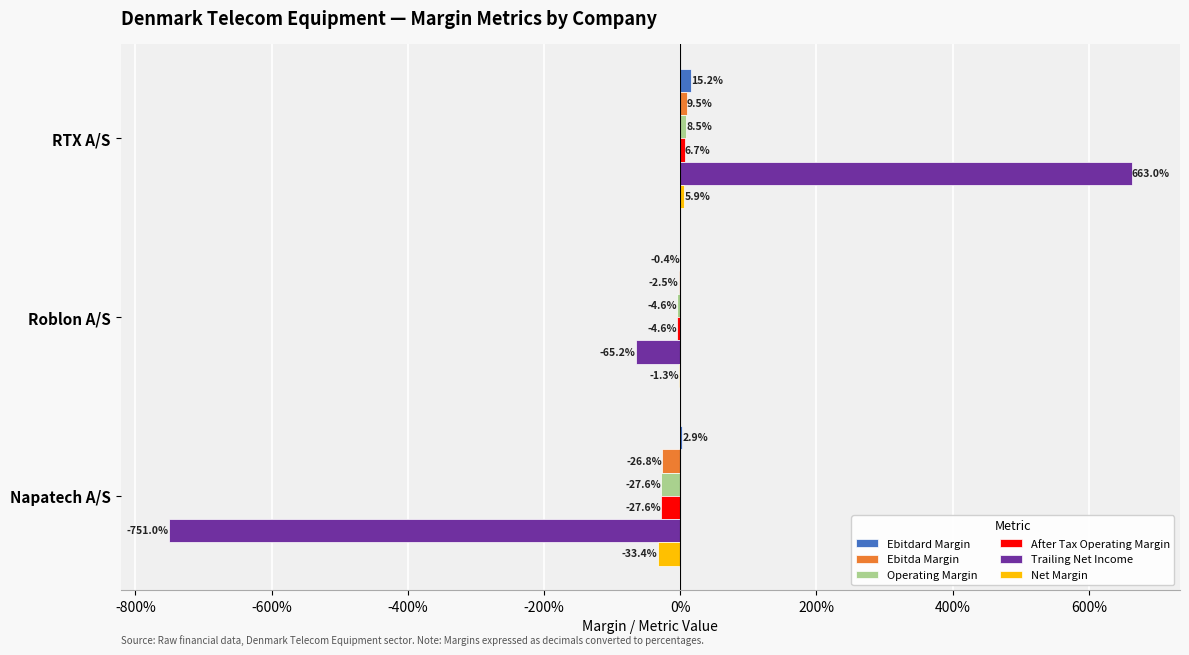

Reading left to right, what are all the values shown in this chart?

Ebitdard Margin: 0.2	-0.0	0.0
Ebitda Margin: 0.1	-0.0	-0.3
Operating Margin: 0.1	-0.0	-0.3
After Tax Operating Margin: 0.1	-0.0	-0.3
Trailing Net Income: 6.6	-0.7	-7.5
Net Margin: 0.1	-0.0	-0.3